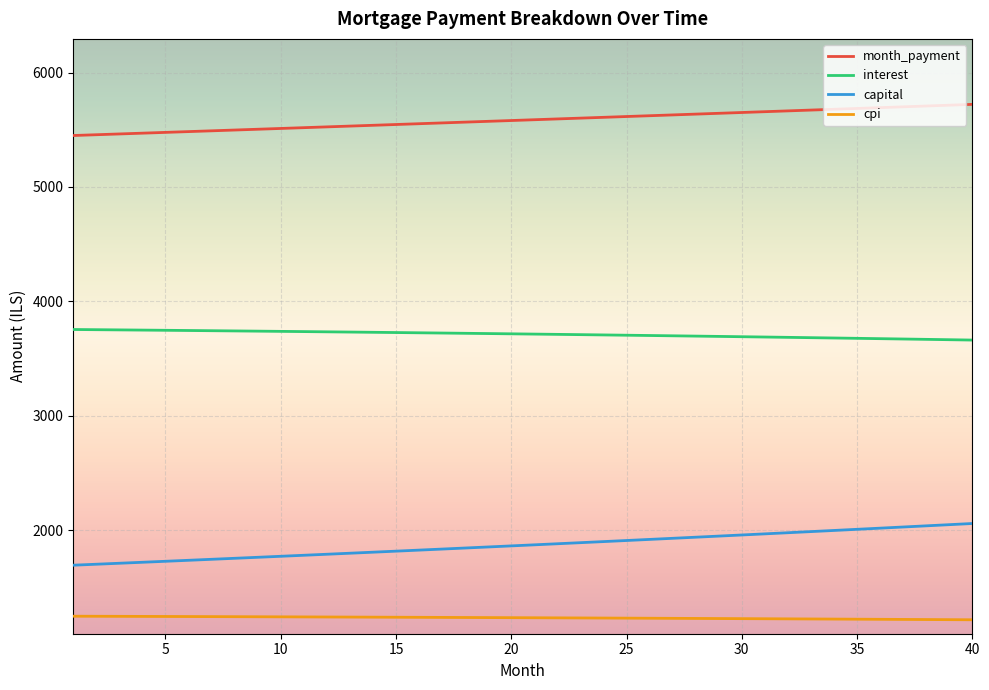

At how many categories does at least one series exceed 1443?

40